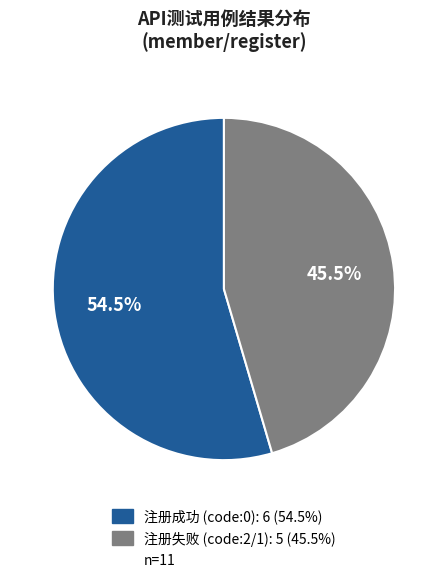

Is there any slice that represents more than half of the pie?

Yes